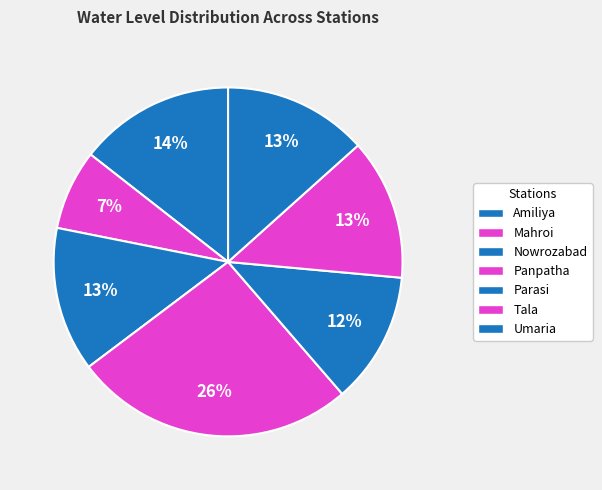

Which slice is the largest?

Panpatha